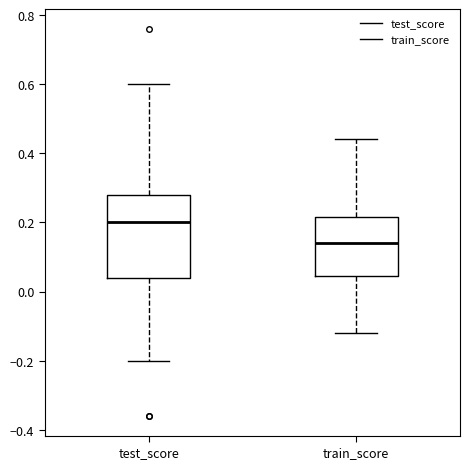

Which box is the tallest, from its lower edge to its upper edge?

test_score